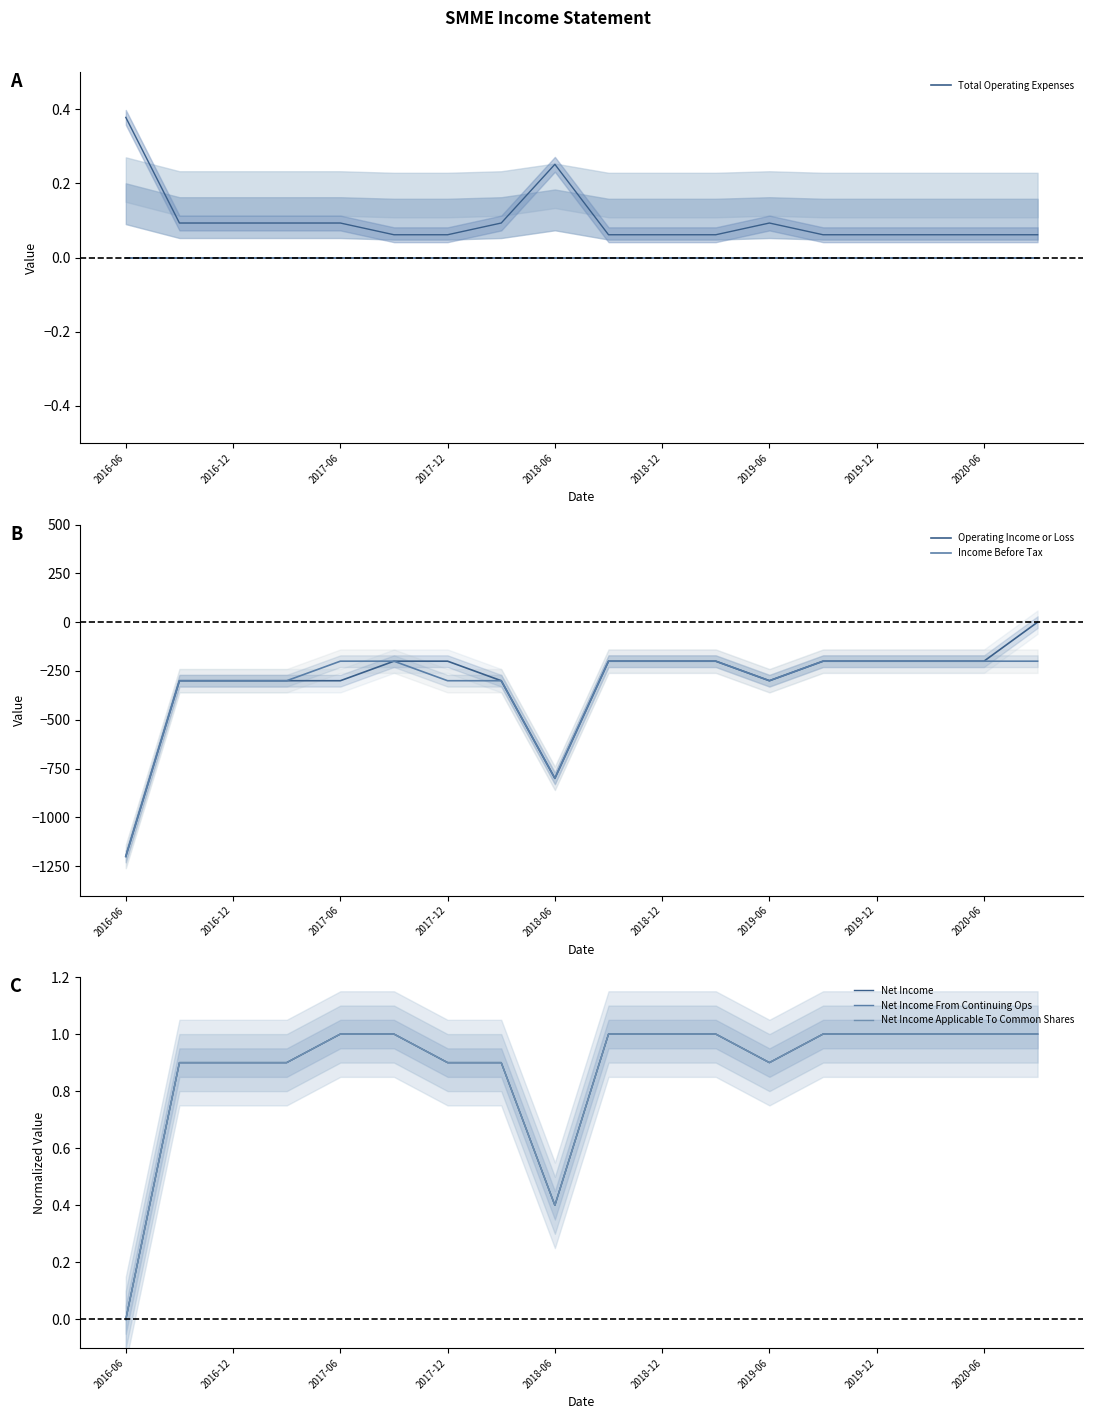

Which series has the largest range (max minus min)?

Operating Income or Loss